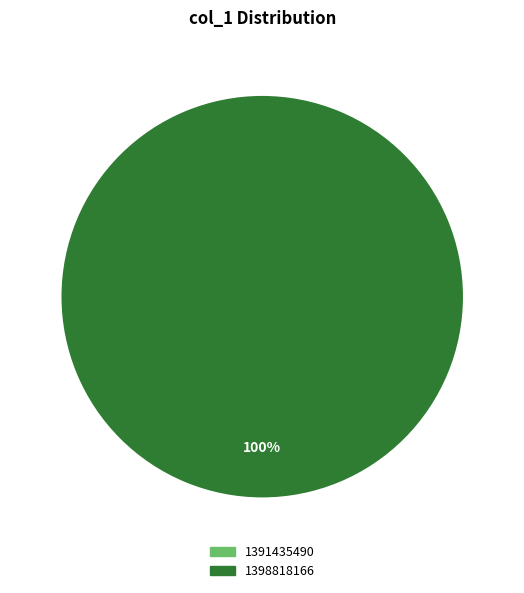

Count the number of slices in the pie.

2